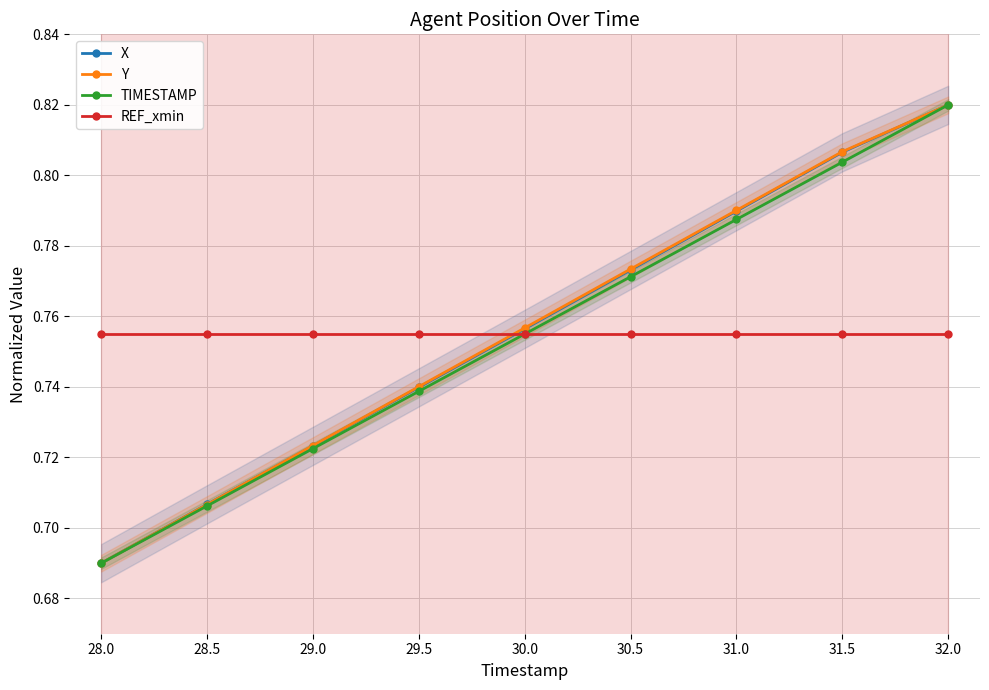

The Y series shows 0.8 at 32.0. True or false?

True